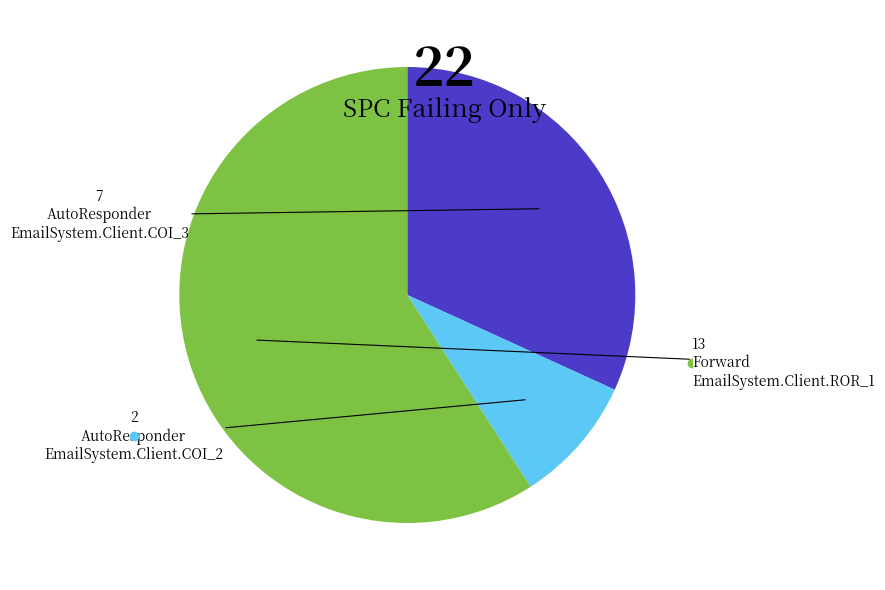

Does any single category account for the majority?

Yes